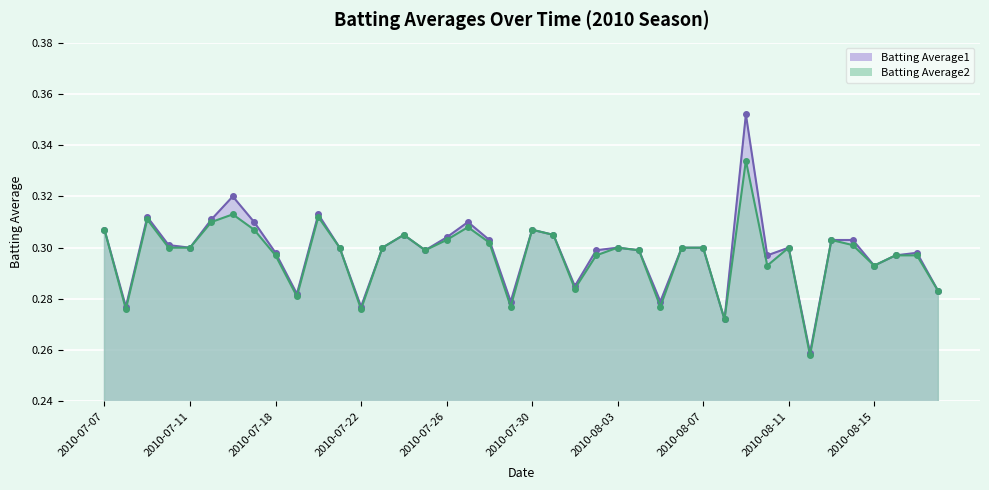

How many data points does each series have?

40